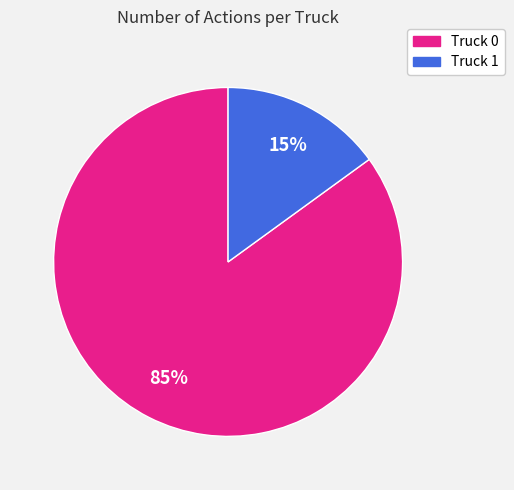

What is the largest slice in the pie chart?

Truck 0